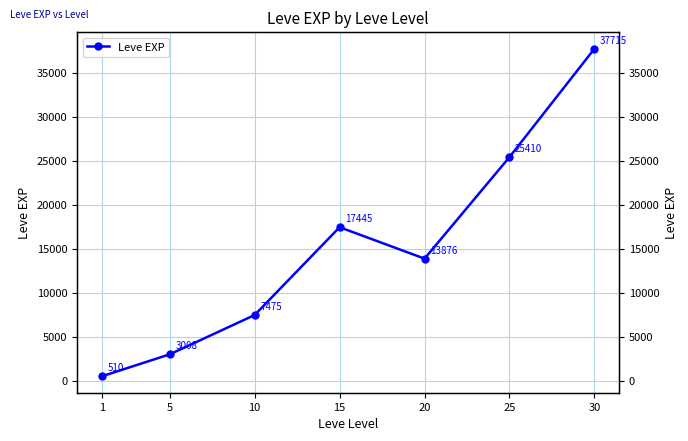

Which label corresponds to the smallest value in the chart?

1